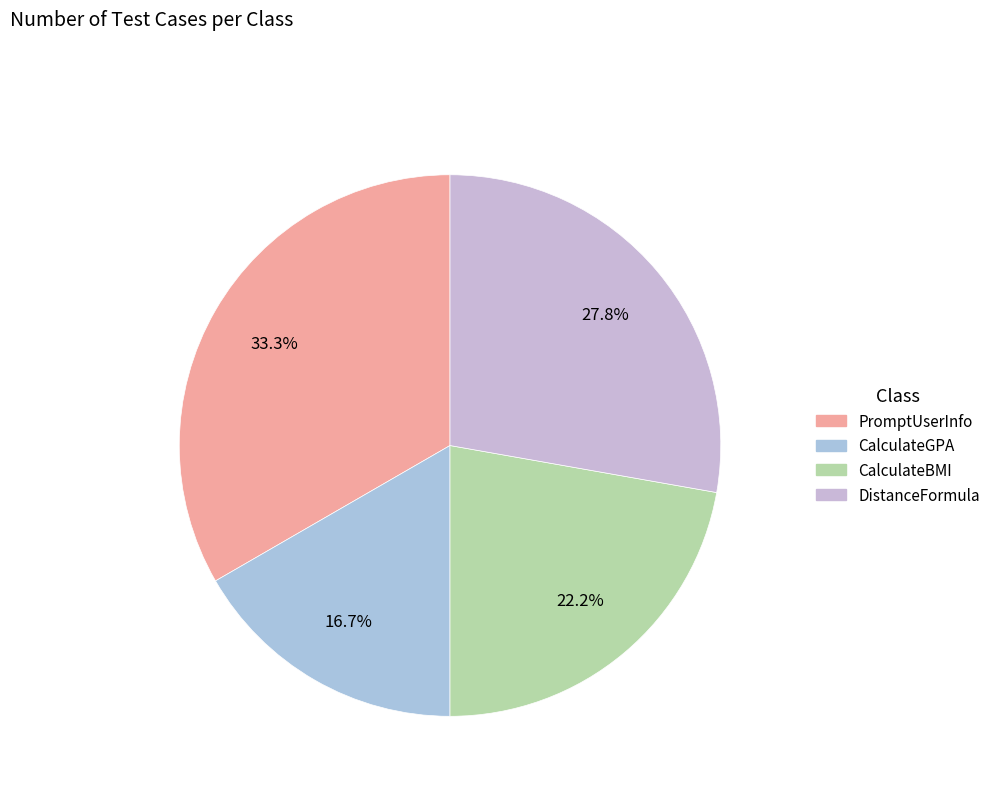

True or false: DistanceFormula accounts for 28% of the total.

True